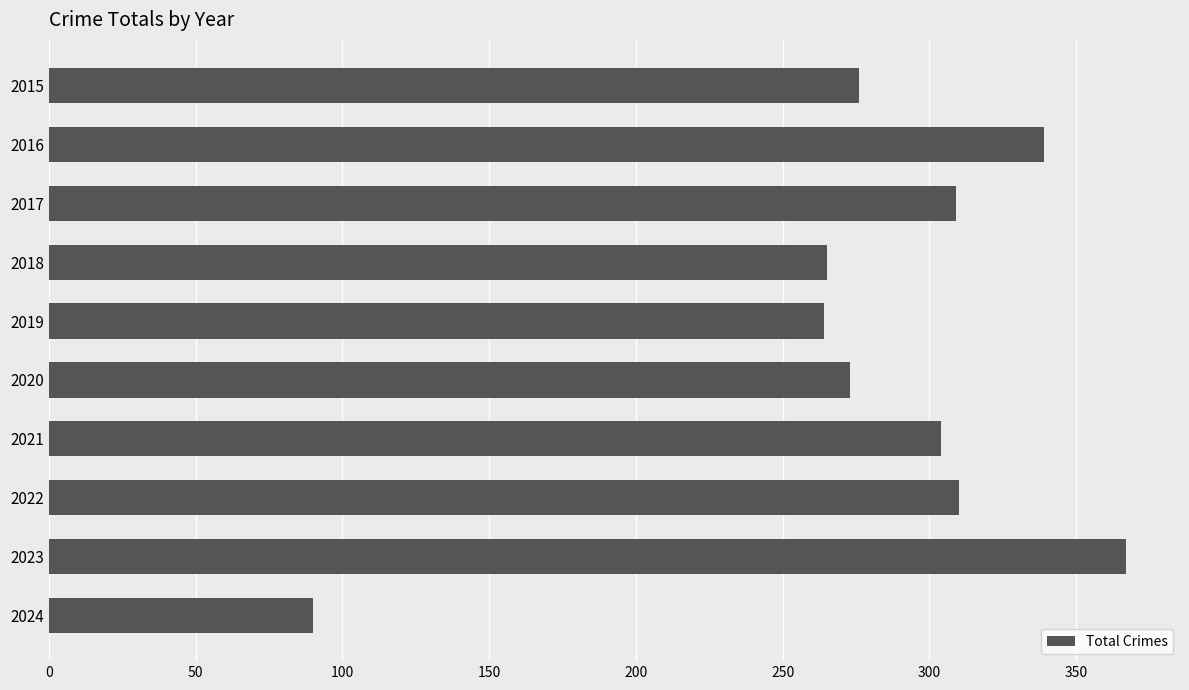

Read the value at 2015, to the nearest 5.

275